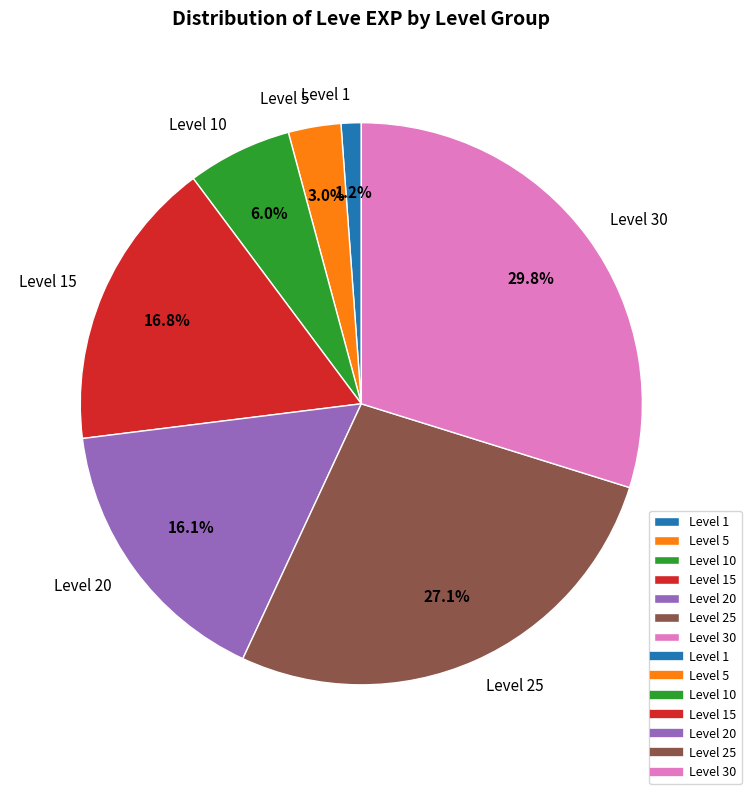

Which category has the smallest portion of the pie?

Level 1